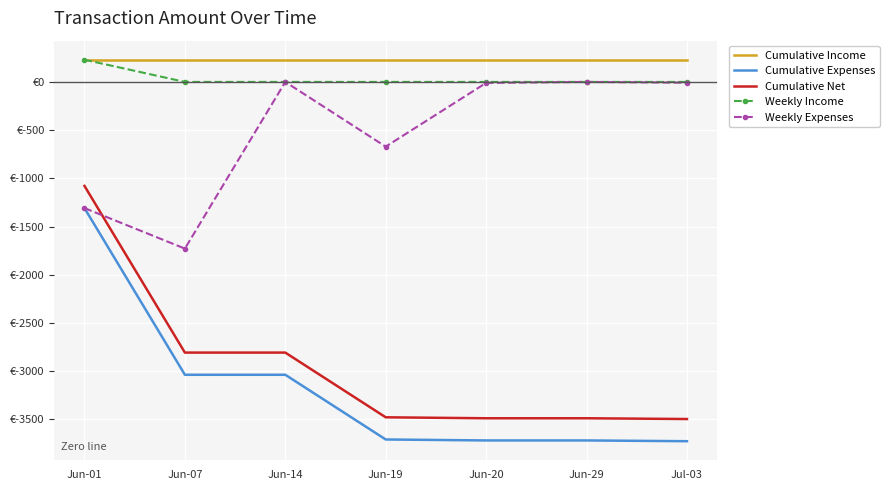

Which category has the lowest value across all series?

Jul-03